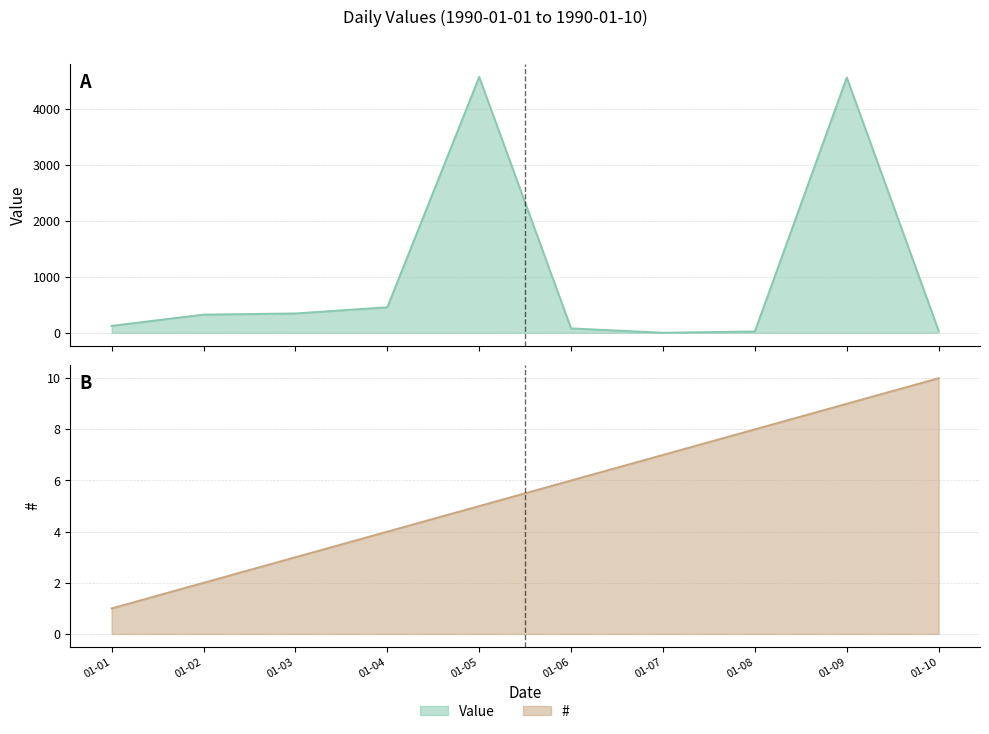

True or false: Value has more than 1 interior local peaks.

True